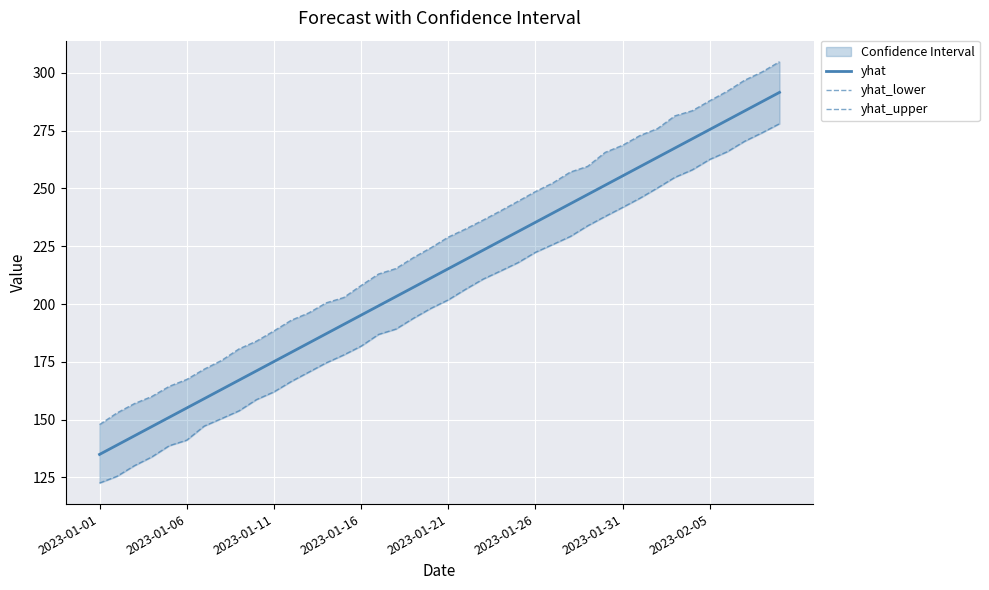

List the series in order of their overall mean, lowest first.

yhat_lower, yhat, yhat_upper